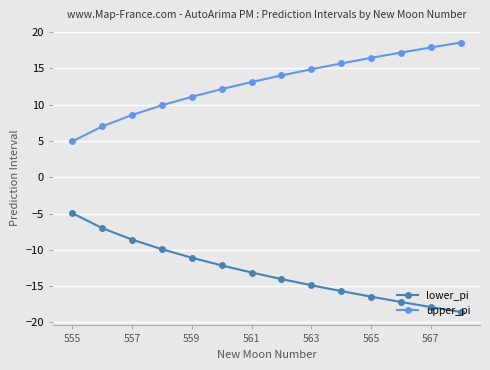

What is the maximum value shown in the chart?

18.6